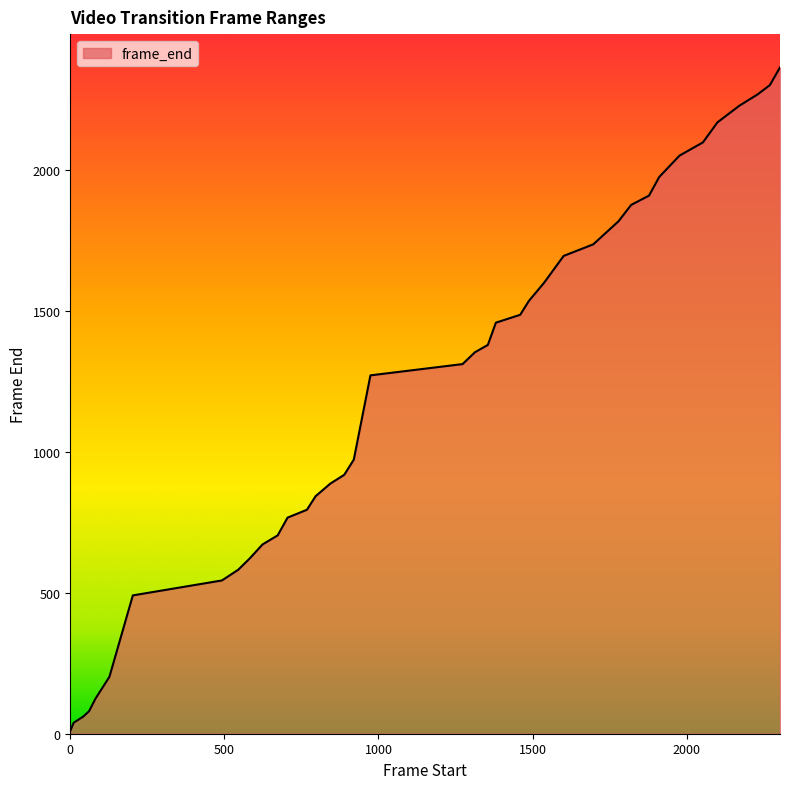

What is the difference between the maximum and minimum values?

2355